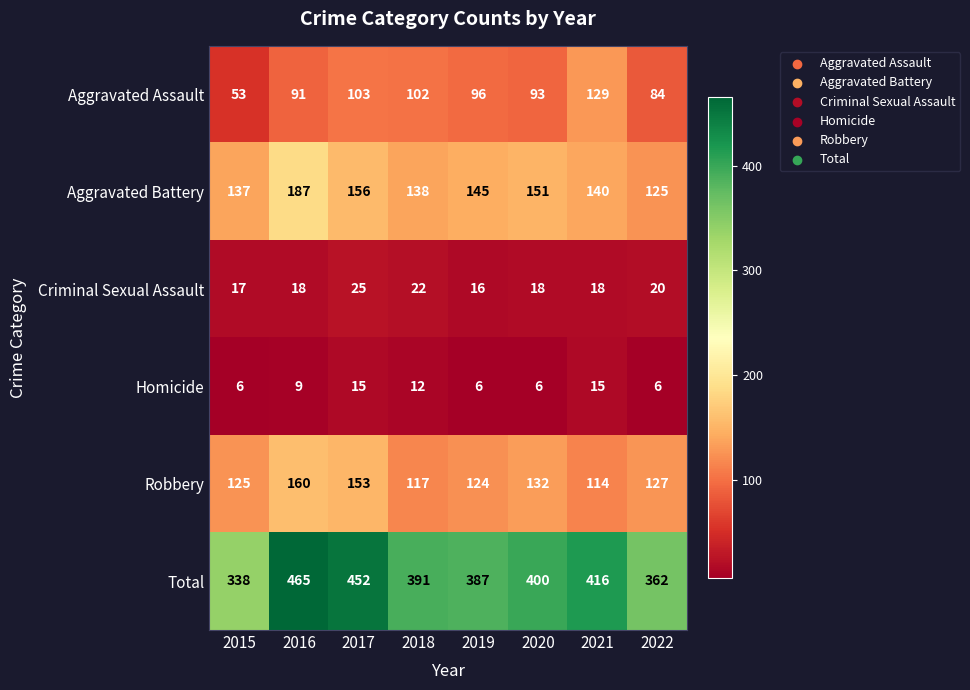

What is the total value across all series at 2015?

676